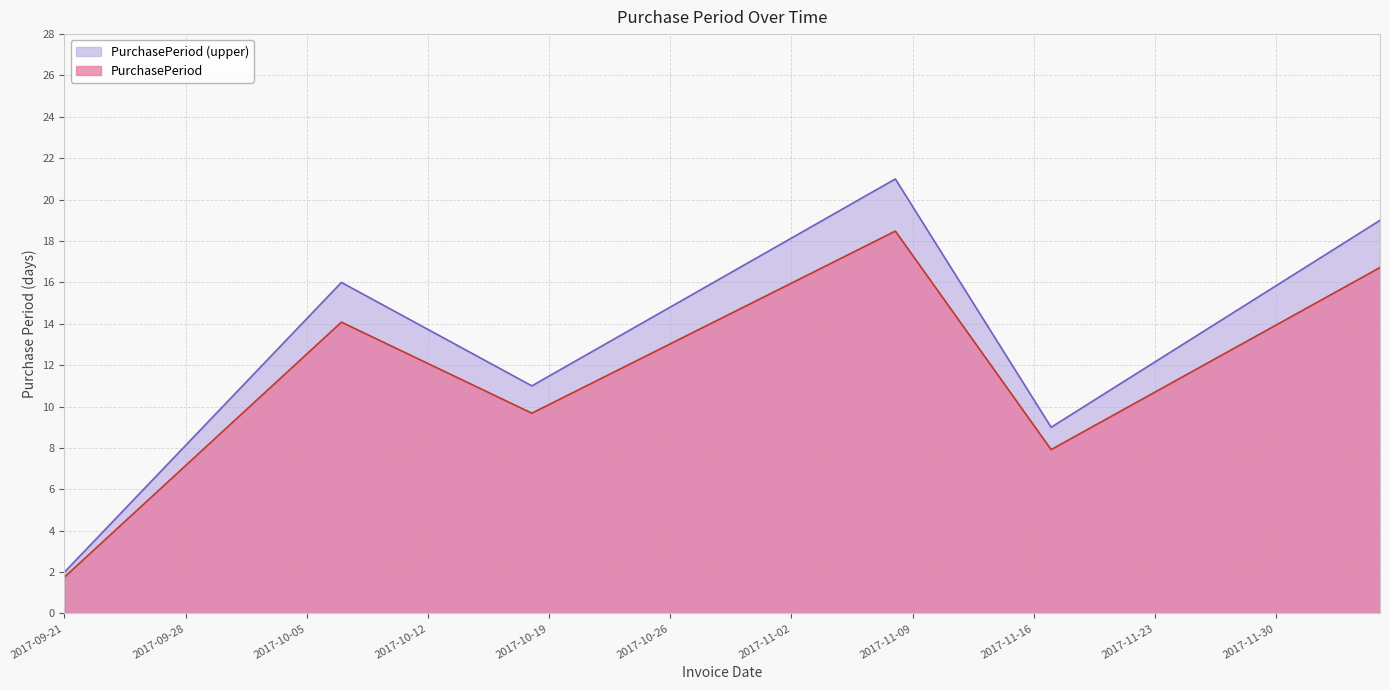

What is the value of the 2nd point from the left?

16